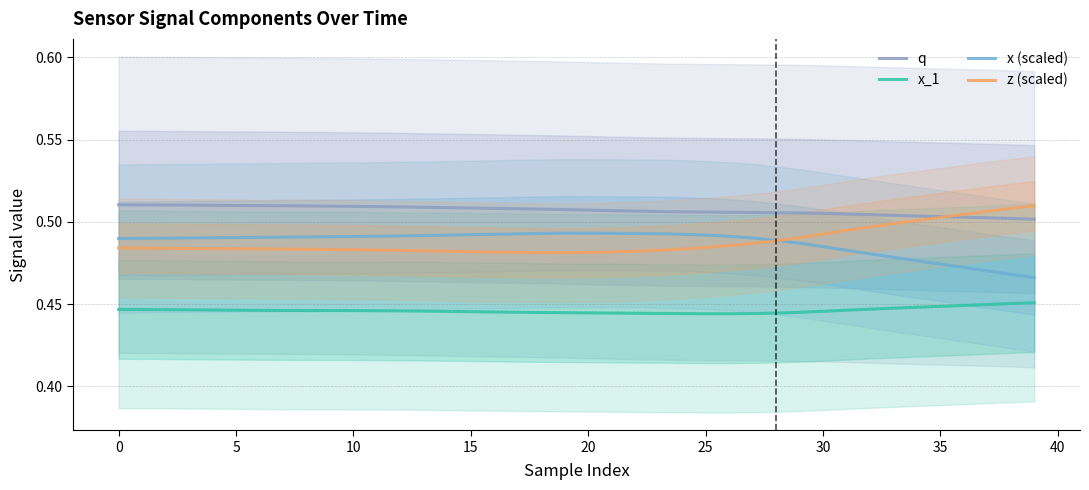

True or false: x_1 has more than 1 points higher than both neighbors.

False